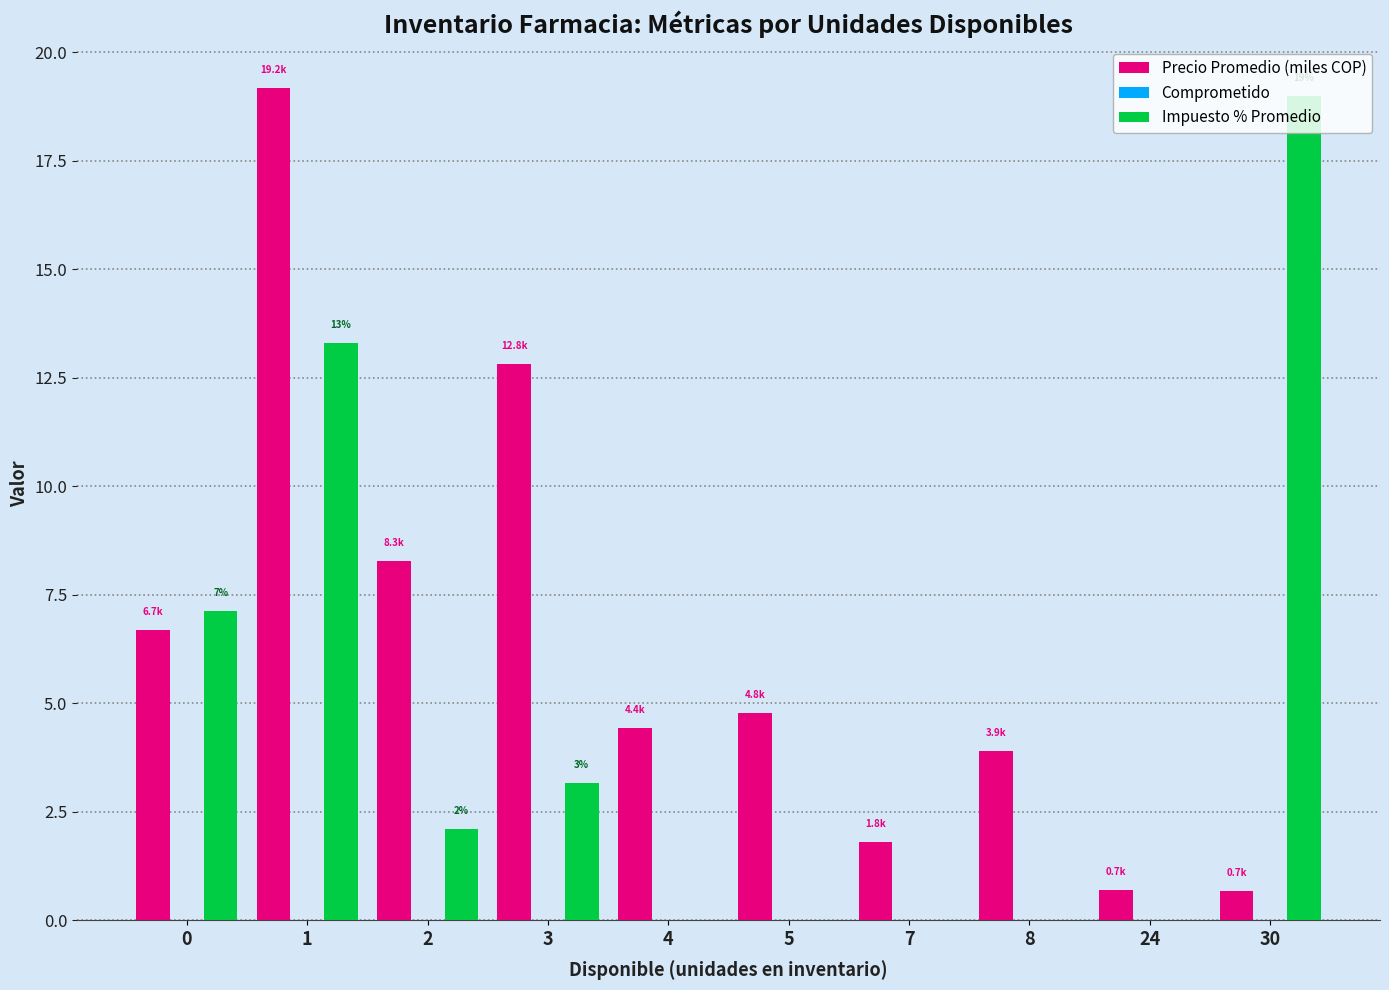

The value of Impuesto % Promedio at 2 is 1.2. True or false?

False